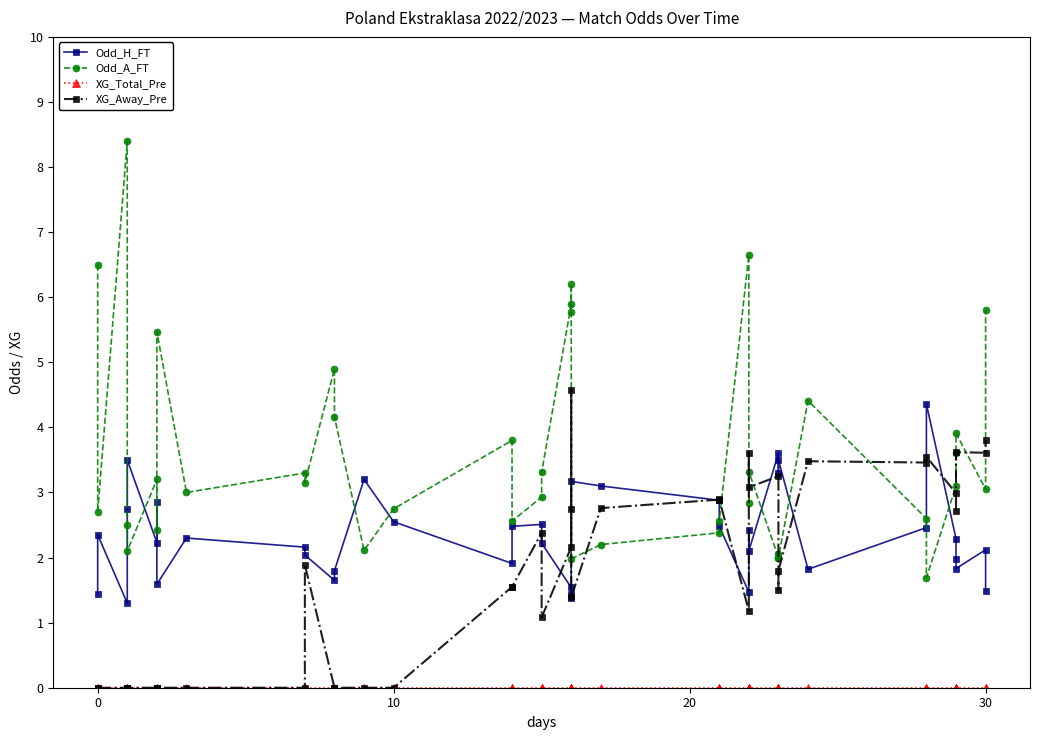

Reading left to right, transcribe all the data shown in this chart.

Odd_H_FT: 1.4	2.4	1.3	2.8	3.5	2.2	2.9	1.6	2.3	2.2	2.0	1.6	1.8	3.2	2.5	1.9	2.5	2.5	2.2	1.5	1.4	1.4	3.2	3.1	2.9	2.5	1.5	2.4	2.1	3.6	3.3	3.5	1.8	2.5	4.4	2.3	2.0	1.8	2.1	1.5
Odd_A_FT: 6.5	2.7	8.4	2.5	2.1	3.2	2.4	5.5	3.0	3.3	3.1	4.9	4.2	2.1	2.8	3.8	2.6	2.9	3.3	5.9	6.2	5.8	2.0	2.2	2.4	2.6	6.7	2.8	3.3	2.0	2.0	2.0	4.4	2.6	1.7	3.1	3.6	3.9	3.0	5.8
XG_Total_Pre: 0.0	0.0	0.0	0.0	0.0	0.0	0.0	0.0	0.0	0.0	0.0	0.0	0.0	0.0	0.0	0.0	0.0	0.0	0.0	0.0	0.0	0.0	0.0	0.0	0.0	0.0	0.0	0.0	0.0	0.0	0.0	0.0	0.0	0.0	0.0	0.0	0.0	0.0	0.0	0.0
XG_Away_Pre: 0.0	0.0	0.0	0.0	0.0	0.0	0.0	0.0	0.0	0.0	1.9	0.0	0.0	0.0	0.0	1.6	1.6	2.4	1.1	2.2	4.6	2.8	1.4	2.8	2.9	2.9	1.2	3.6	3.1	3.2	1.5	1.8	3.5	3.5	3.5	3.0	2.7	3.6	3.6	3.8